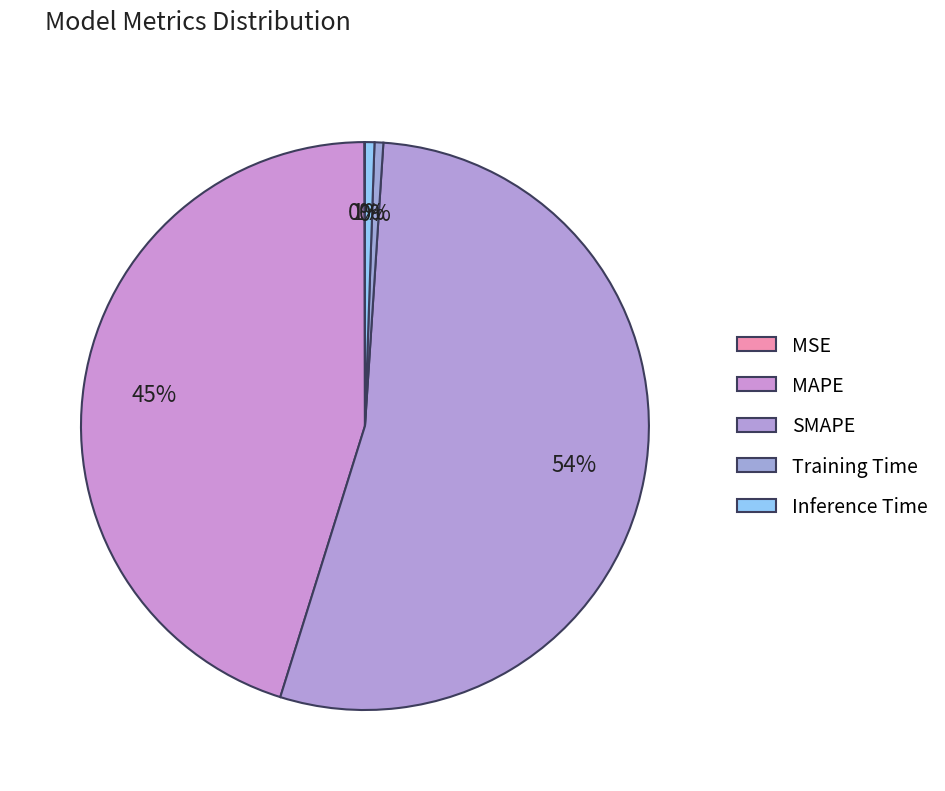

How many segments does this pie chart have?

5